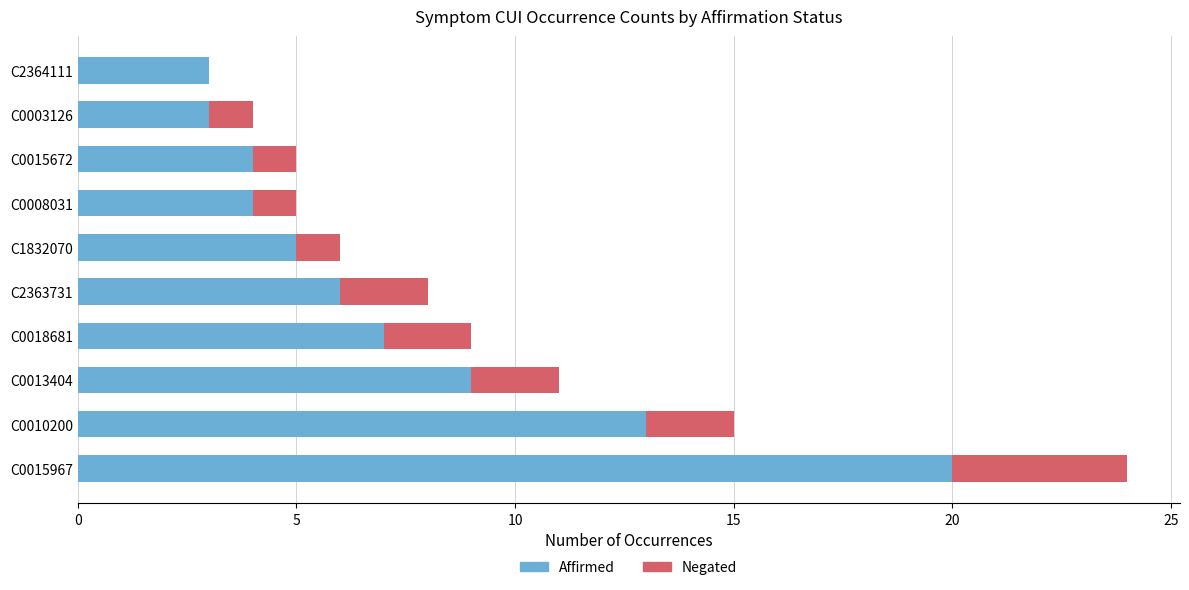

What value does the Affirmed series have at C0008031?

4